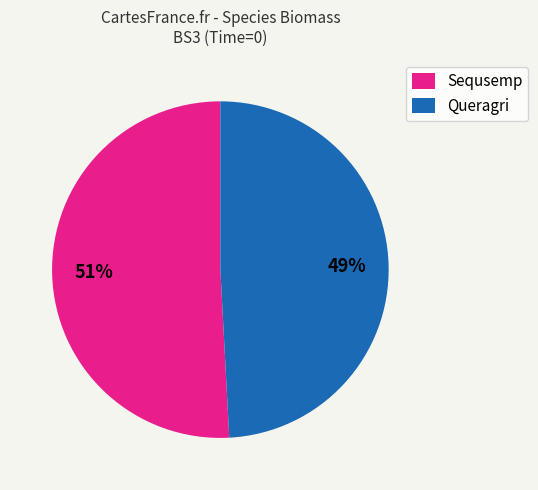

What percentage is the Sequsemp slice, to the nearest percent?

51%